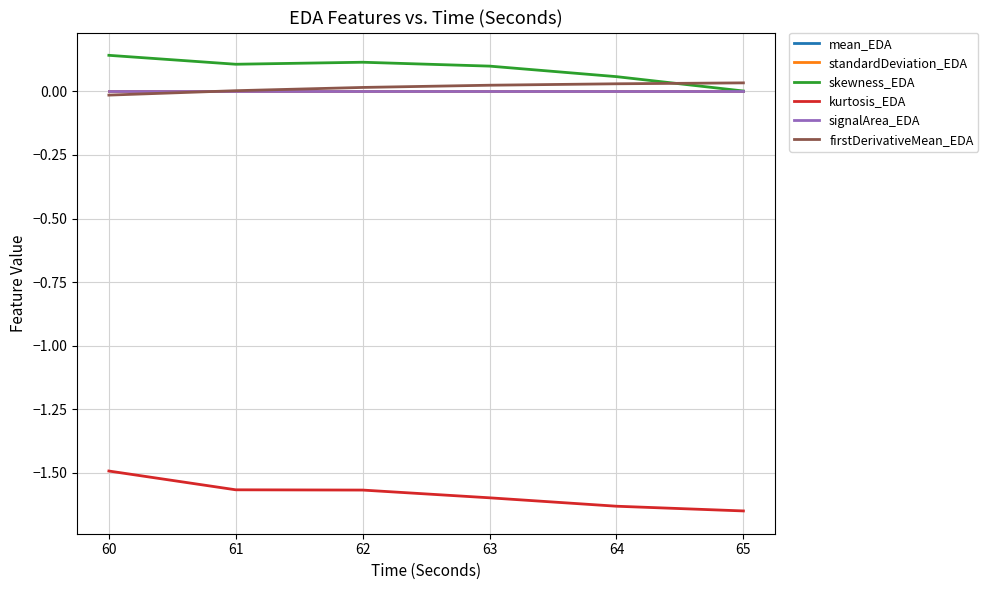

True or false: kurtosis_EDA has more than 1 points higher than both neighbors.

False